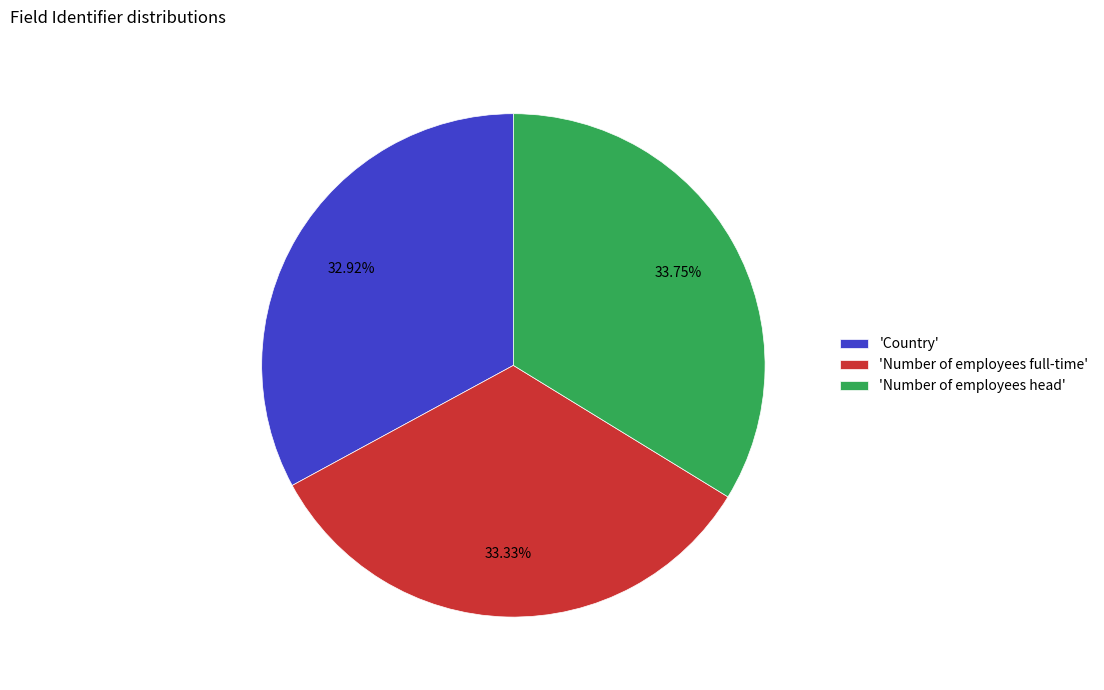

Does 'Number of employees full-time' represent more than half of the total?

No